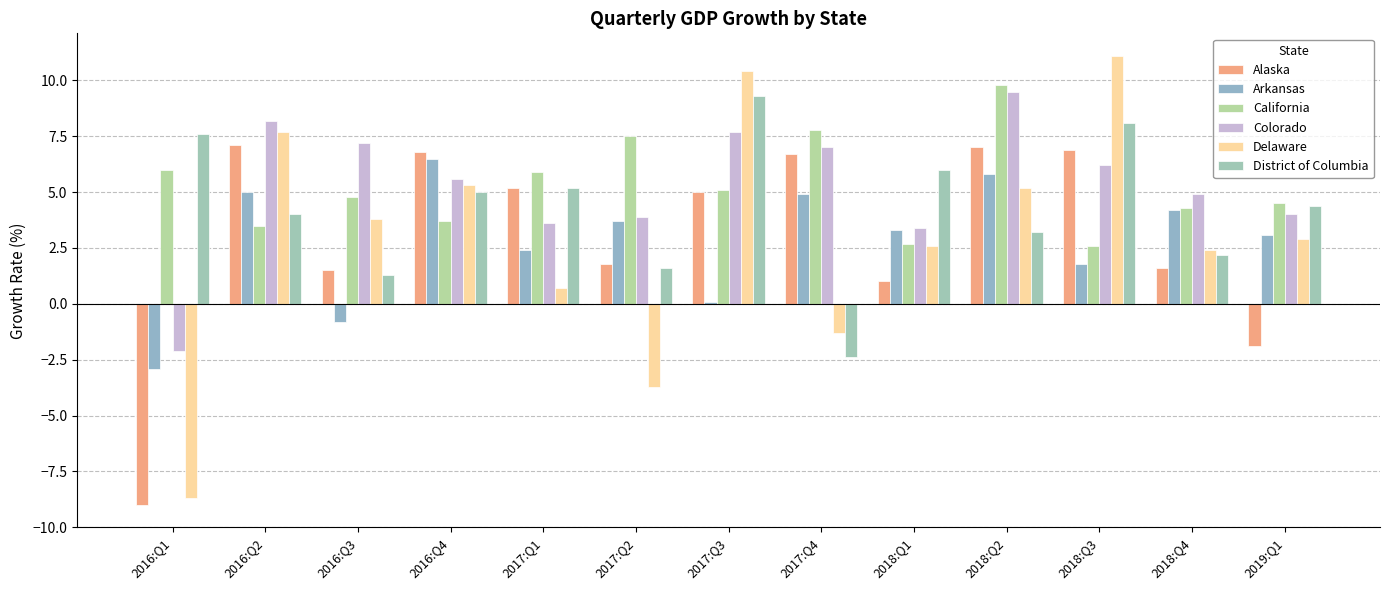

The California series shows 2.0 at 2016:Q2. True or false?

False